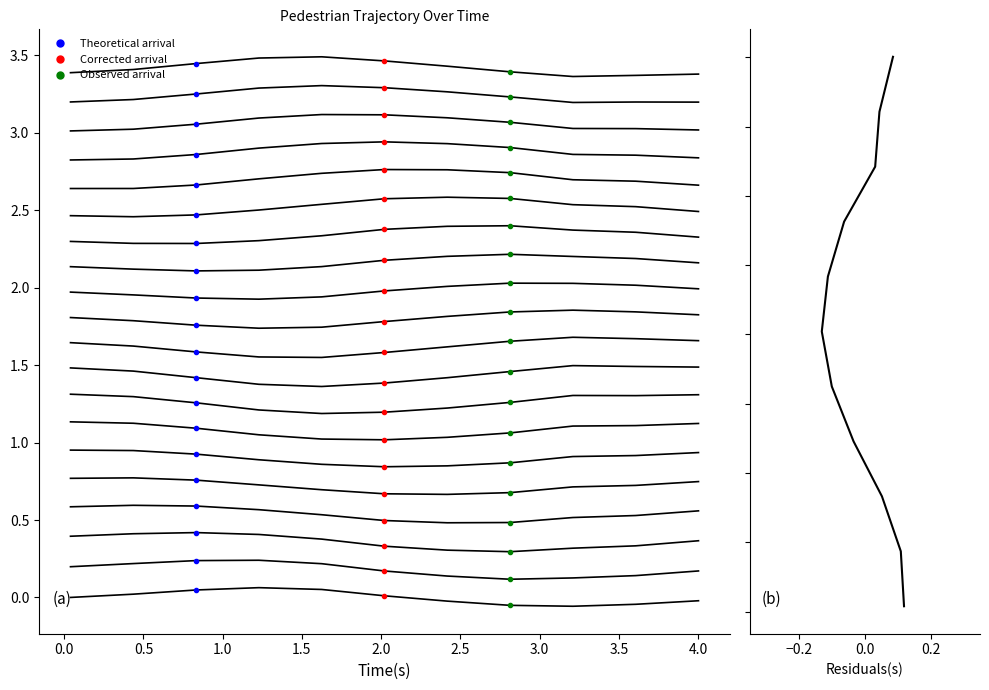

True or false: x_position has a value of 0.1 at 0.5.

False